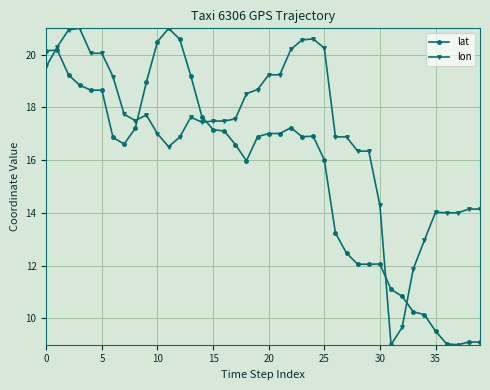

True or false: lat has more than 2 points higher than both neighbors.

True